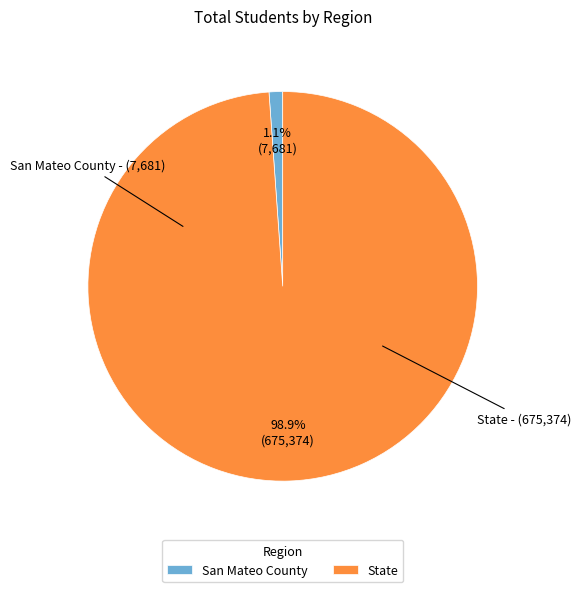

Which category has the biggest portion of the pie?

State